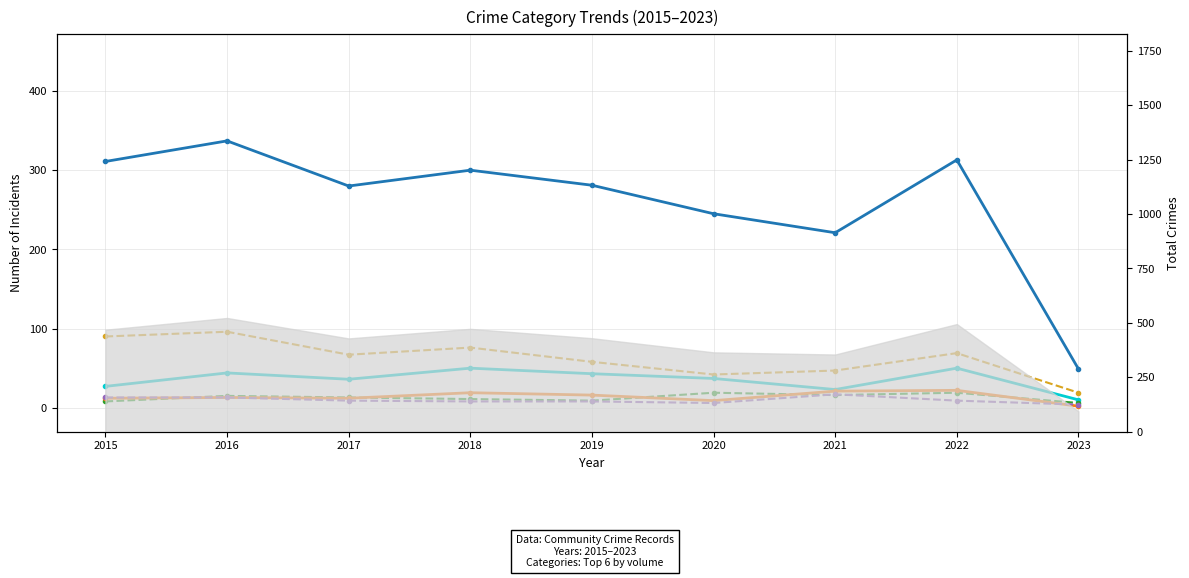

The Theft series shows 135 at 2020. True or false?

False